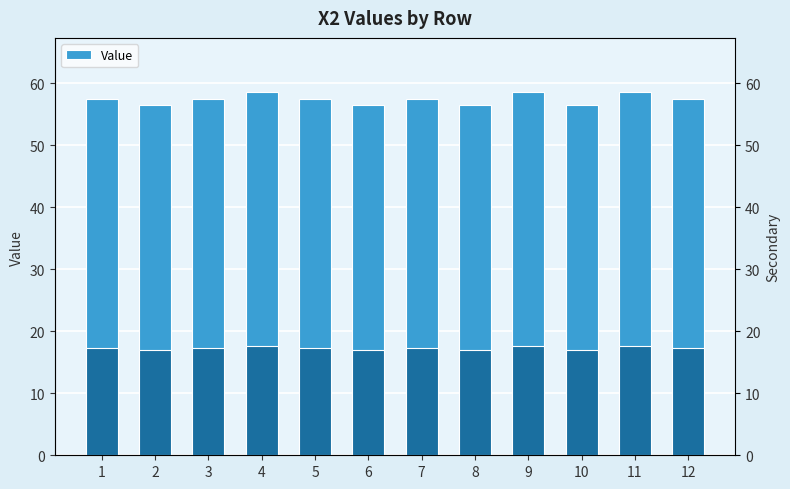

How many bars are there in total?

12